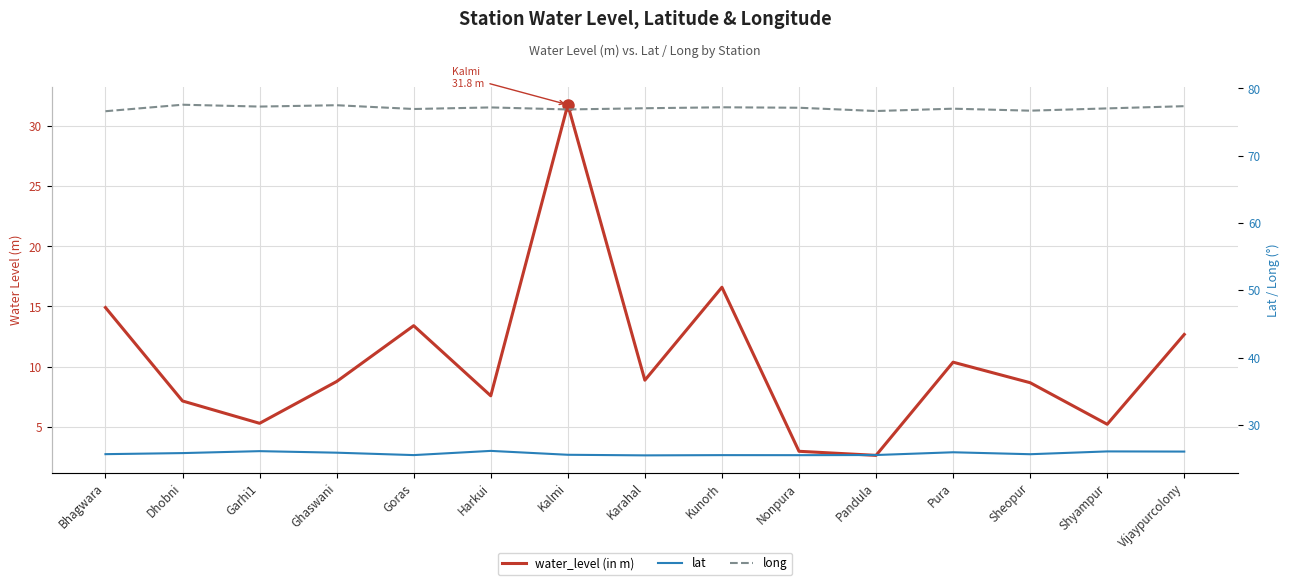

Reading left to right, transcribe all the data shown in this chart.

water_level (in m): 14.9	7.1	5.3	8.8	13.4	7.6	31.8	8.9	16.6	2.9	2.6	10.4	8.7	5.2	12.7
lat: 25.7	25.8	26.1	25.9	25.5	26.2	25.6	25.5	25.5	25.5	25.5	26.0	25.7	26.1	26.1
long: 76.6	77.6	77.3	77.5	76.9	77.2	76.9	77.1	77.2	77.1	76.6	77.0	76.7	77.0	77.4